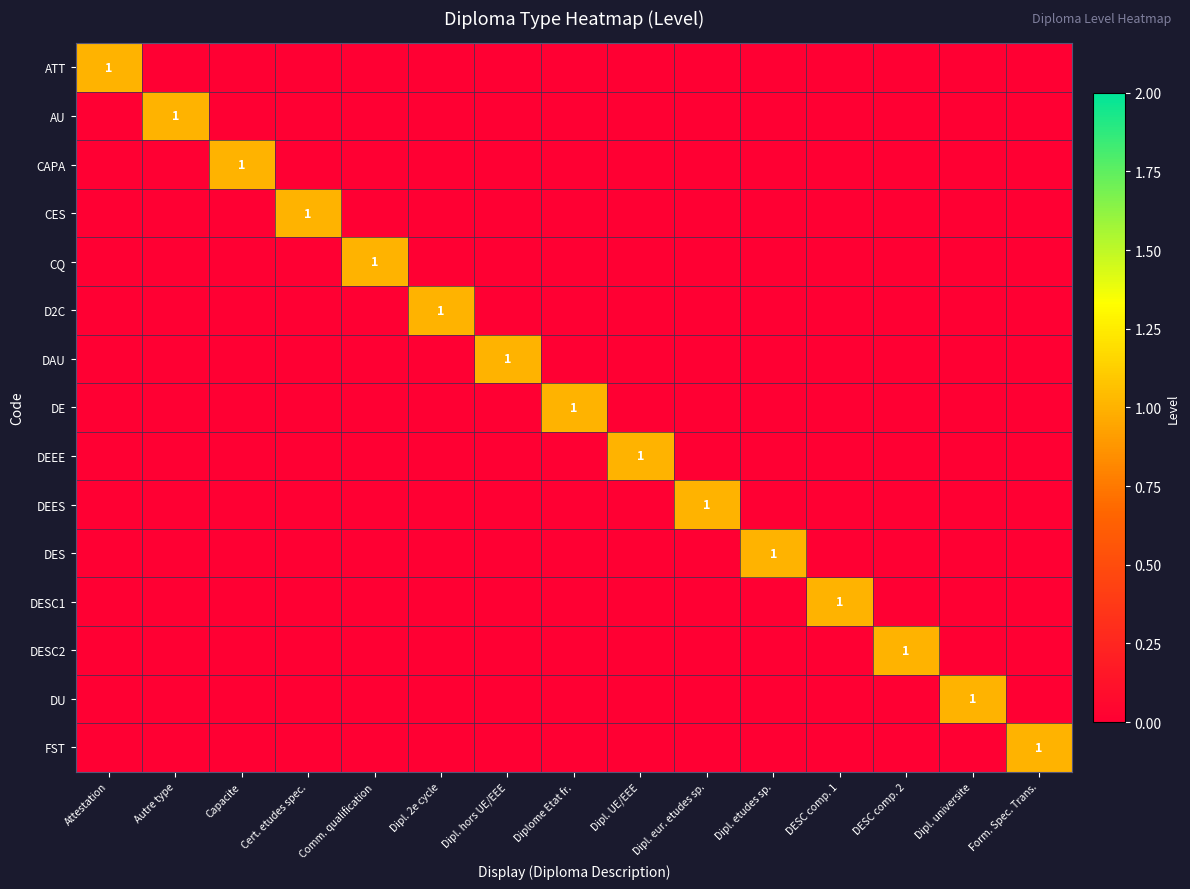

True or false: DES has a value of 0 at Form. Spec. Trans..

True